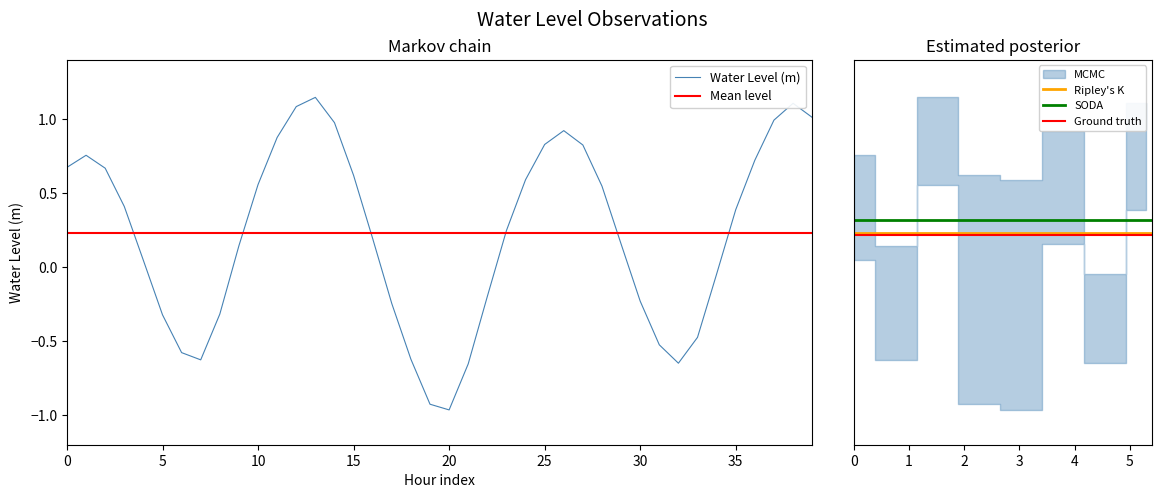

Reading left to right, what are all the values shown in this chart?

0.7	0.8	0.7	0.4	0.0	-0.3	-0.6	-0.6	-0.3	0.1	0.6	0.9	1.1	1.1	1.0	0.6	0.2	-0.2	-0.6	-0.9	-1.0	-0.7	-0.2	0.2	0.6	0.8	0.9	0.8	0.5	0.2	-0.2	-0.5	-0.6	-0.5	-0.0	0.4	0.7	1.0	1.1	1.0